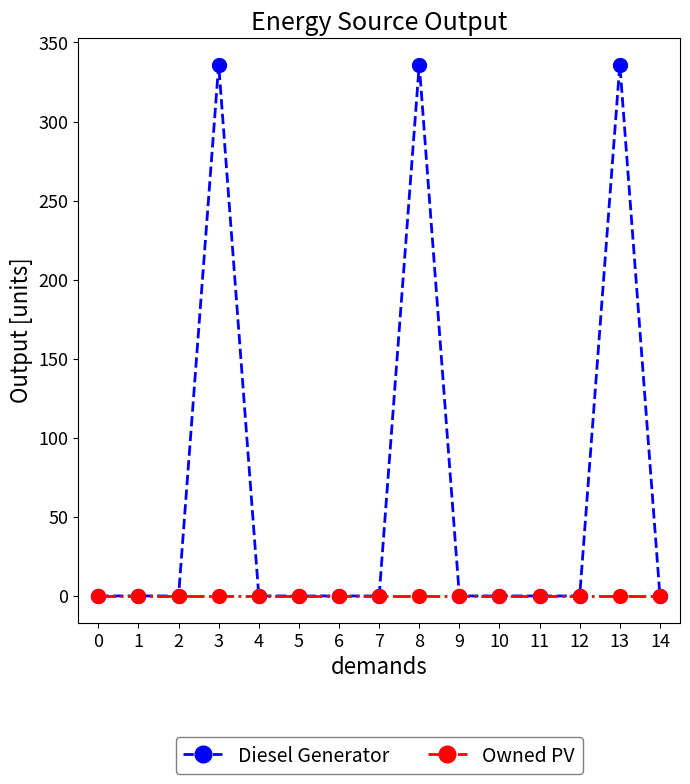

How many series are shown in this chart?

2